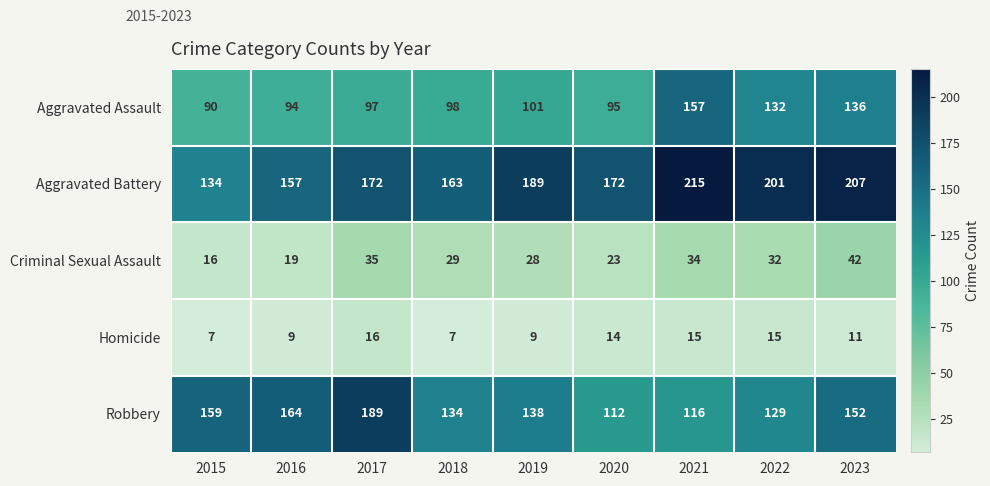

How many values in the Aggravated Assault series are below 98?

4